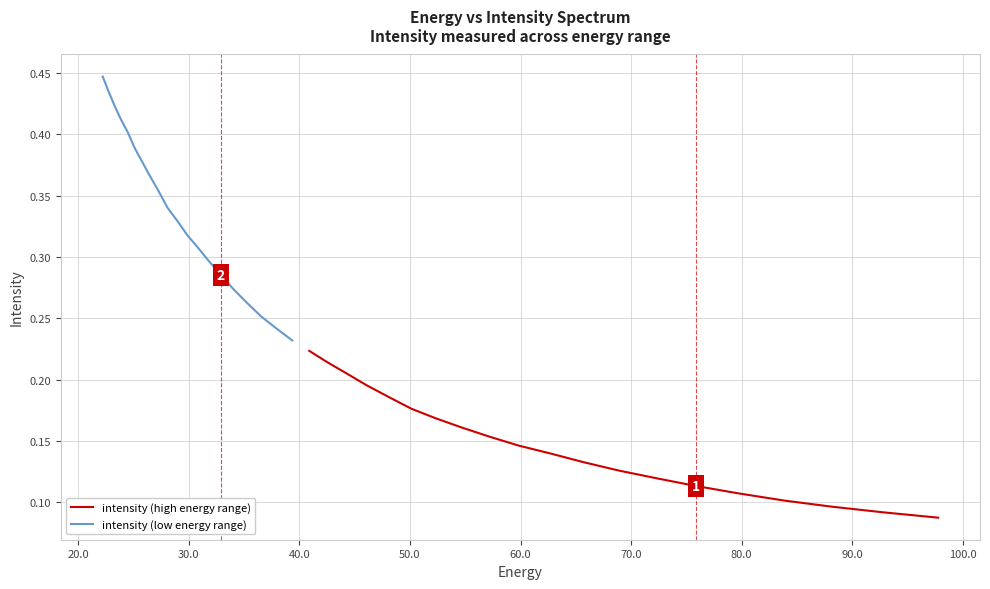

Which series has the largest total across all categories?

intensity (low energy range)